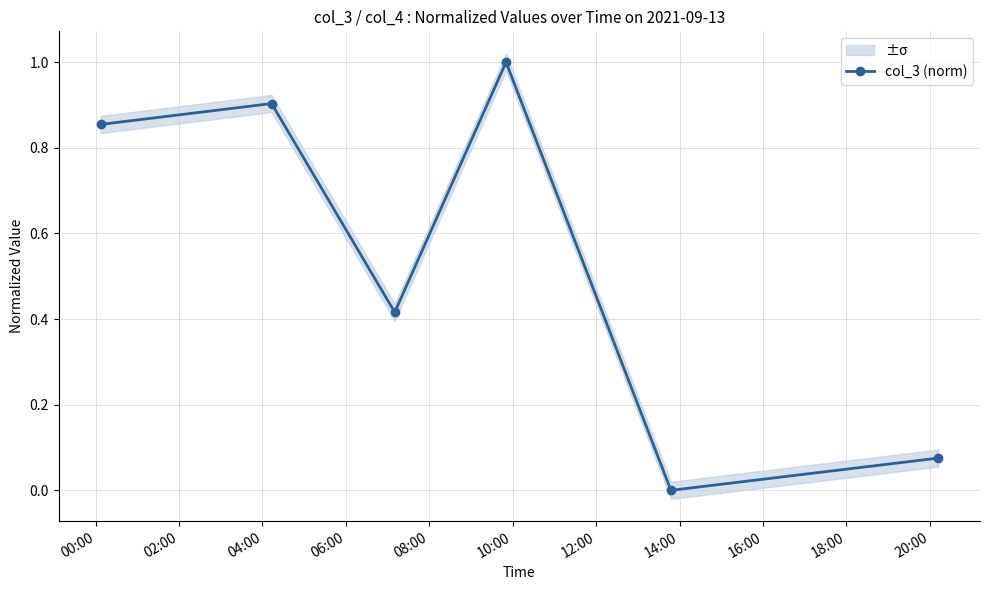

What is the maximum value for col_3 (norm)?

1.0